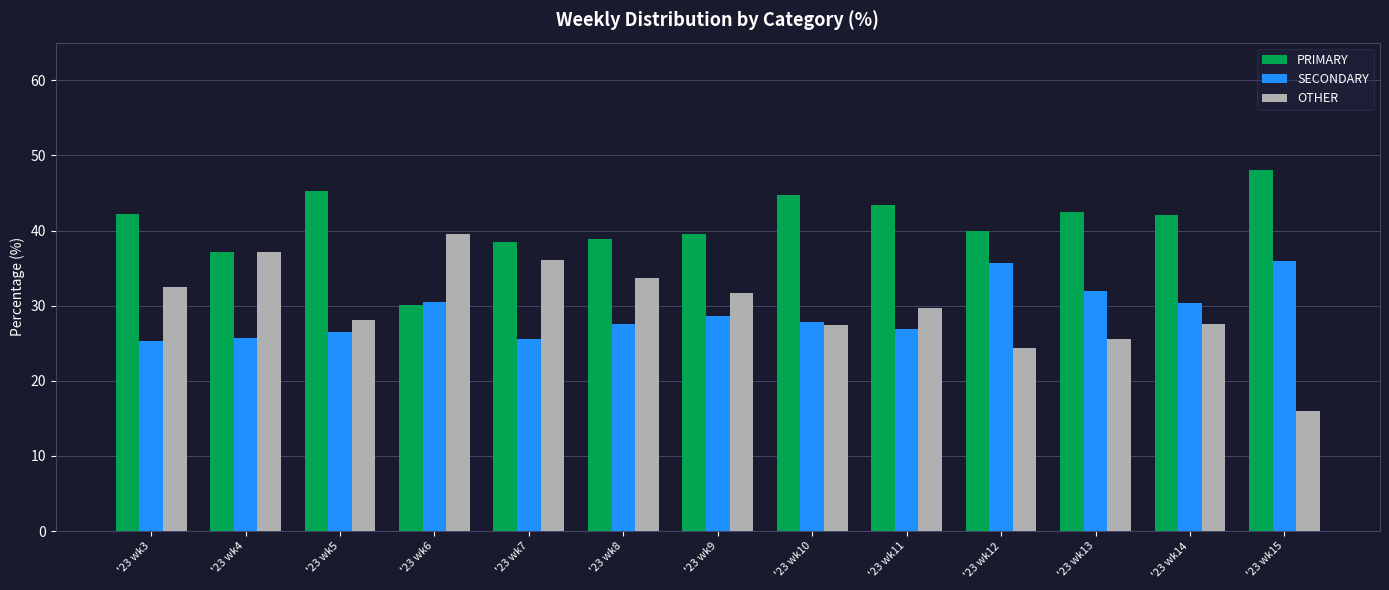

What is the minimum value shown in the chart?

16.0